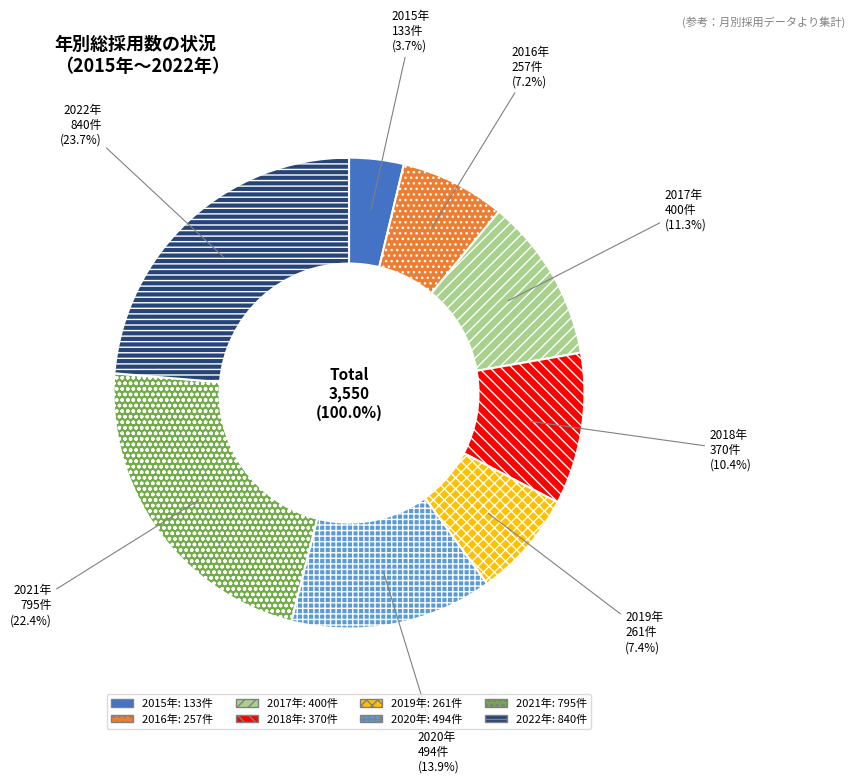

True or false: 2019 accounts for 7% of the total.

True